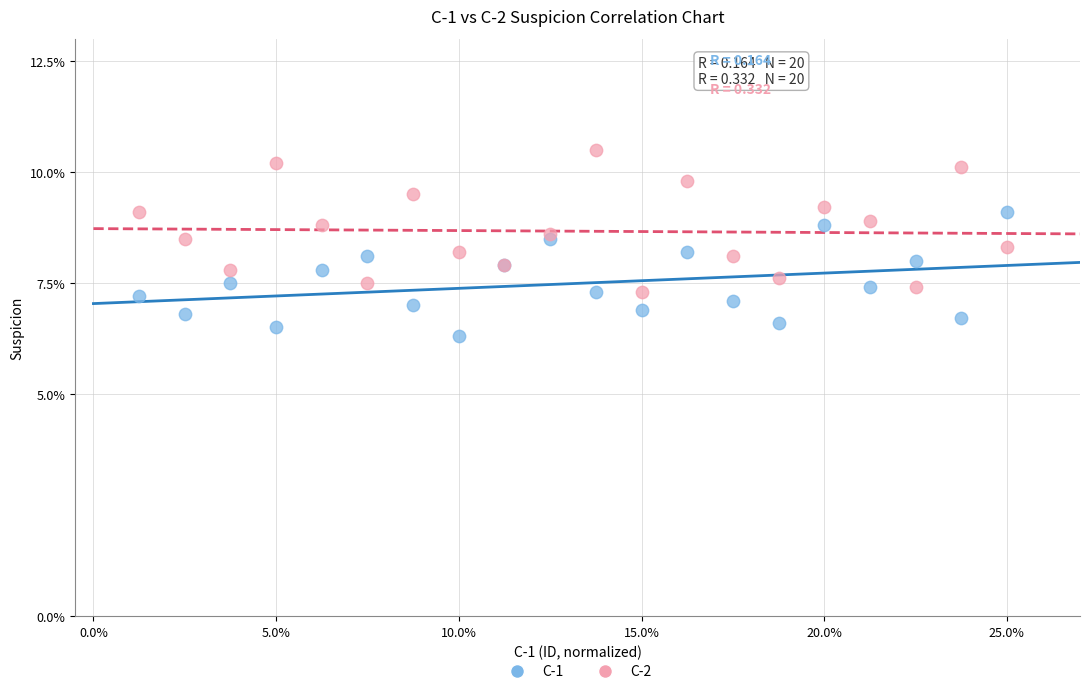

Which series contains the highest Y value?

C-2